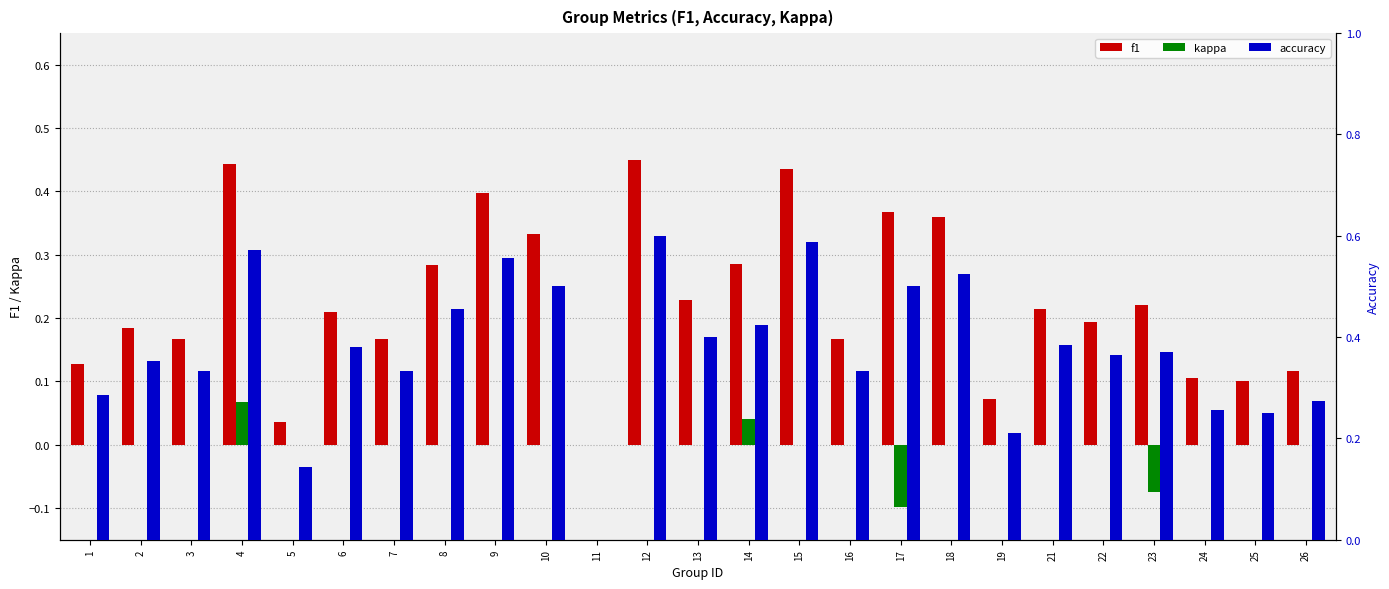

What is the smallest value displayed?

-0.1